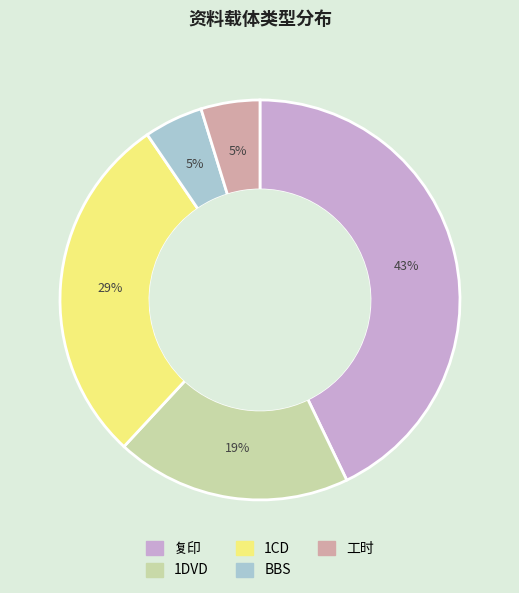

To the nearest percent, what is the average slice percentage?

20%